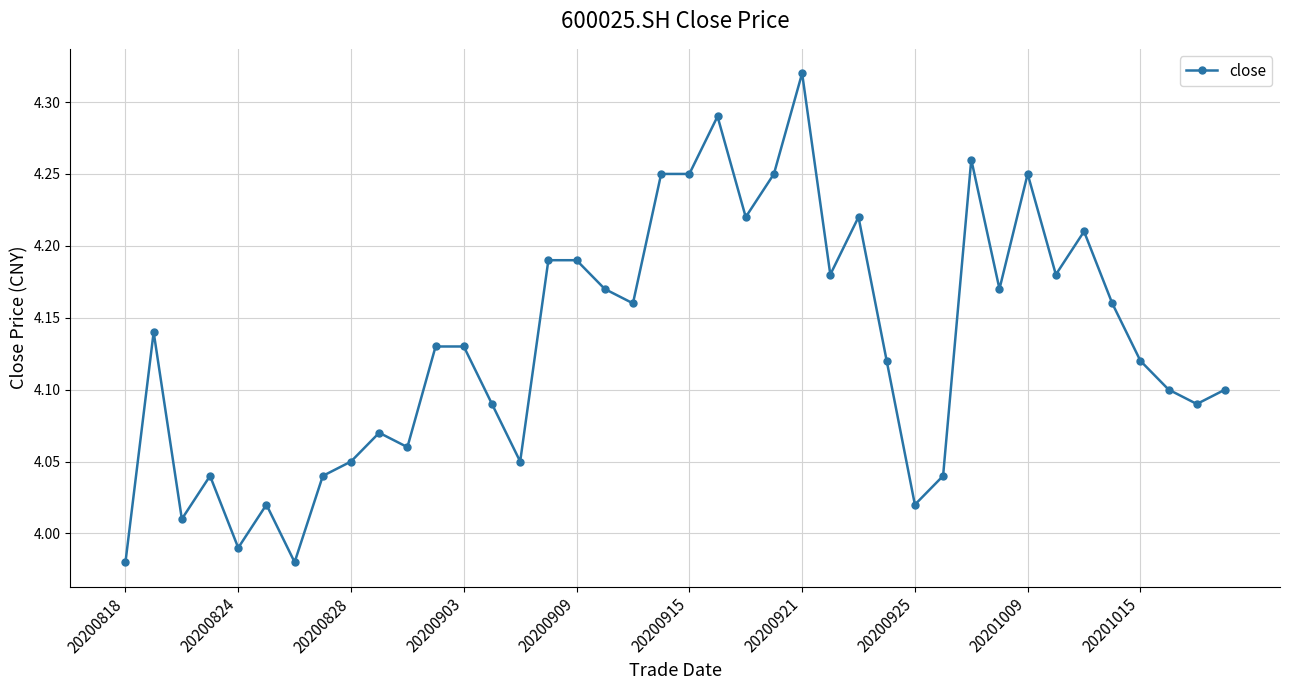

What is the difference between the maximum and minimum values?

0.3